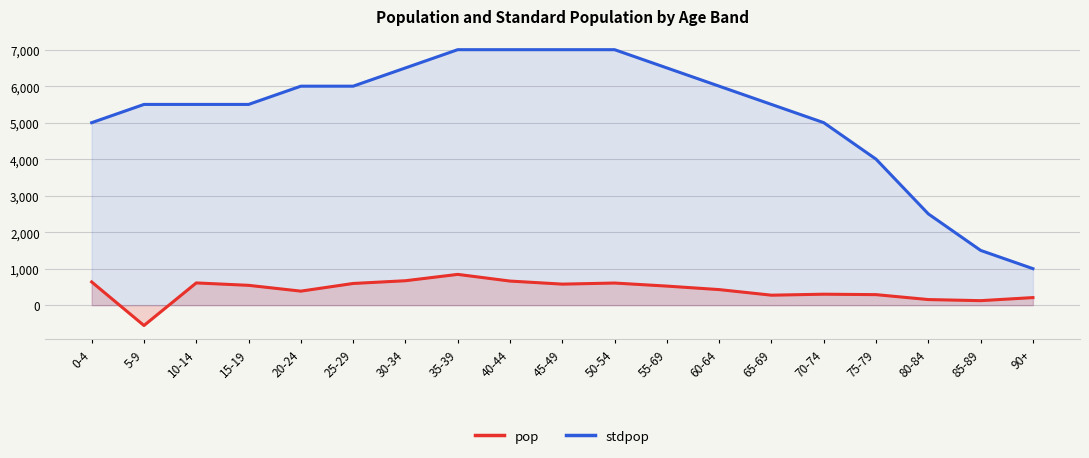

What are all the series names shown in the legend?

pop, stdpop